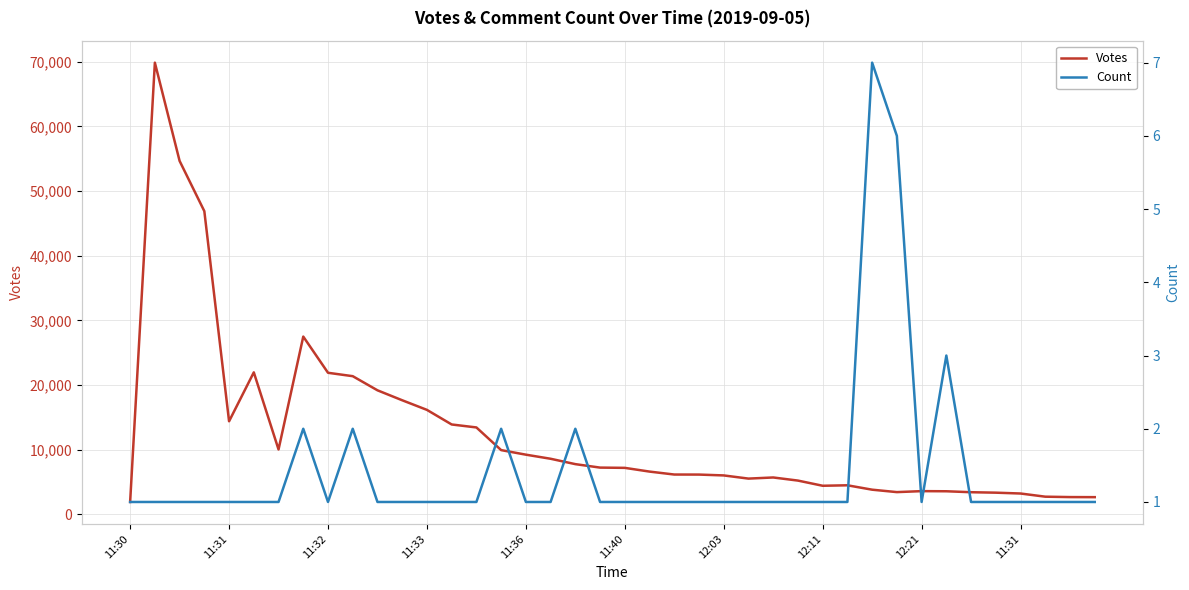

Is the value of Votes at 35 greater than the value of Count at 11:32?

Yes